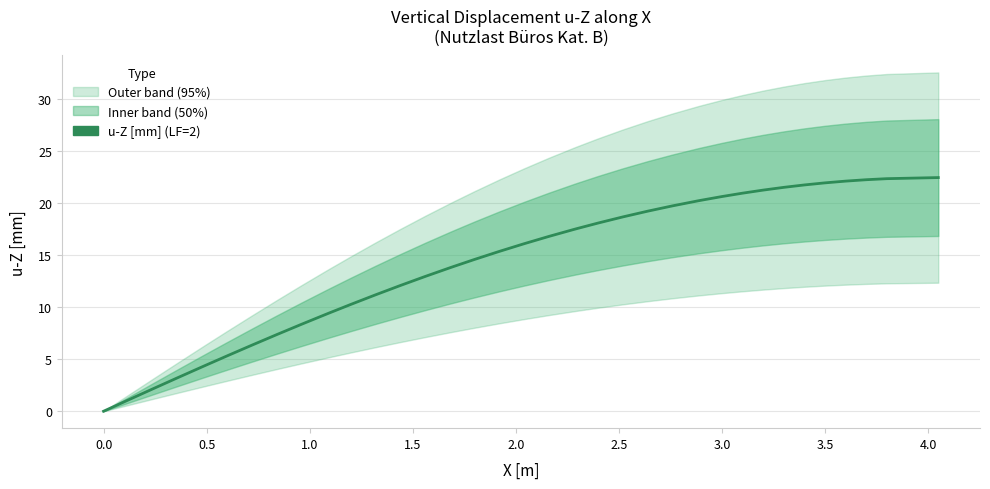

What is the difference between the maximum and minimum values?

22.5